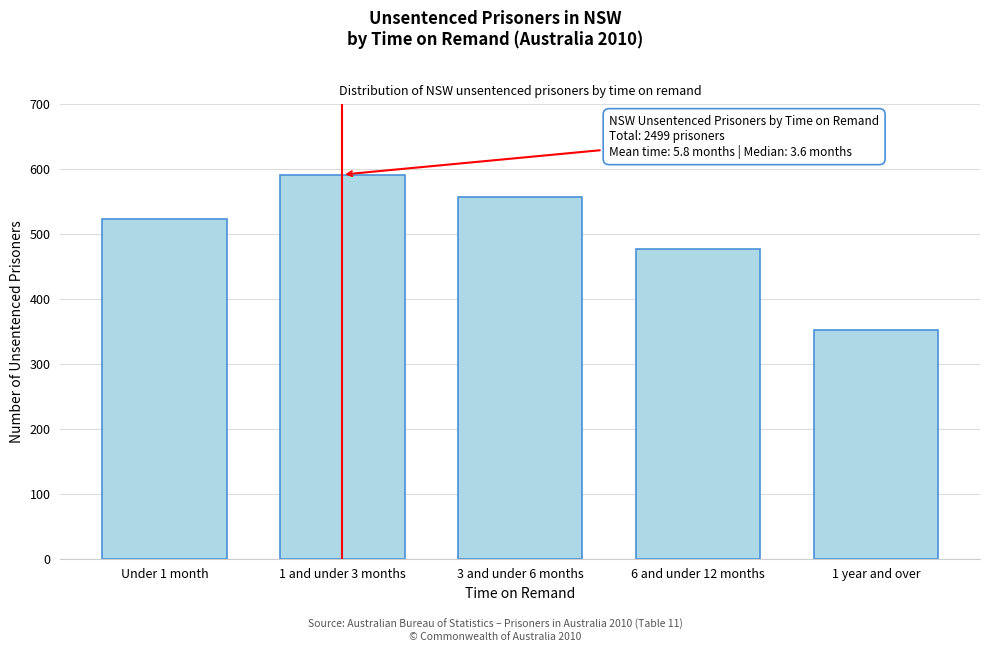

Reading right to left, transcribe all the data shown in this chart.

1 year and over=352	6 and under 12 months=477	3 and under 6 months=556	1 and under 3 months=591	Under 1 month=523